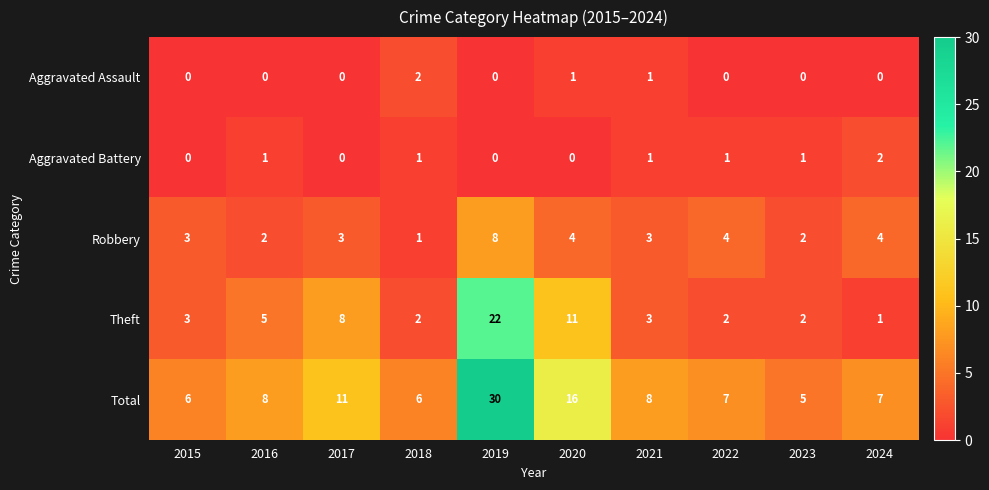

Between 2018 and 2019, which series saw the biggest shift?

Total